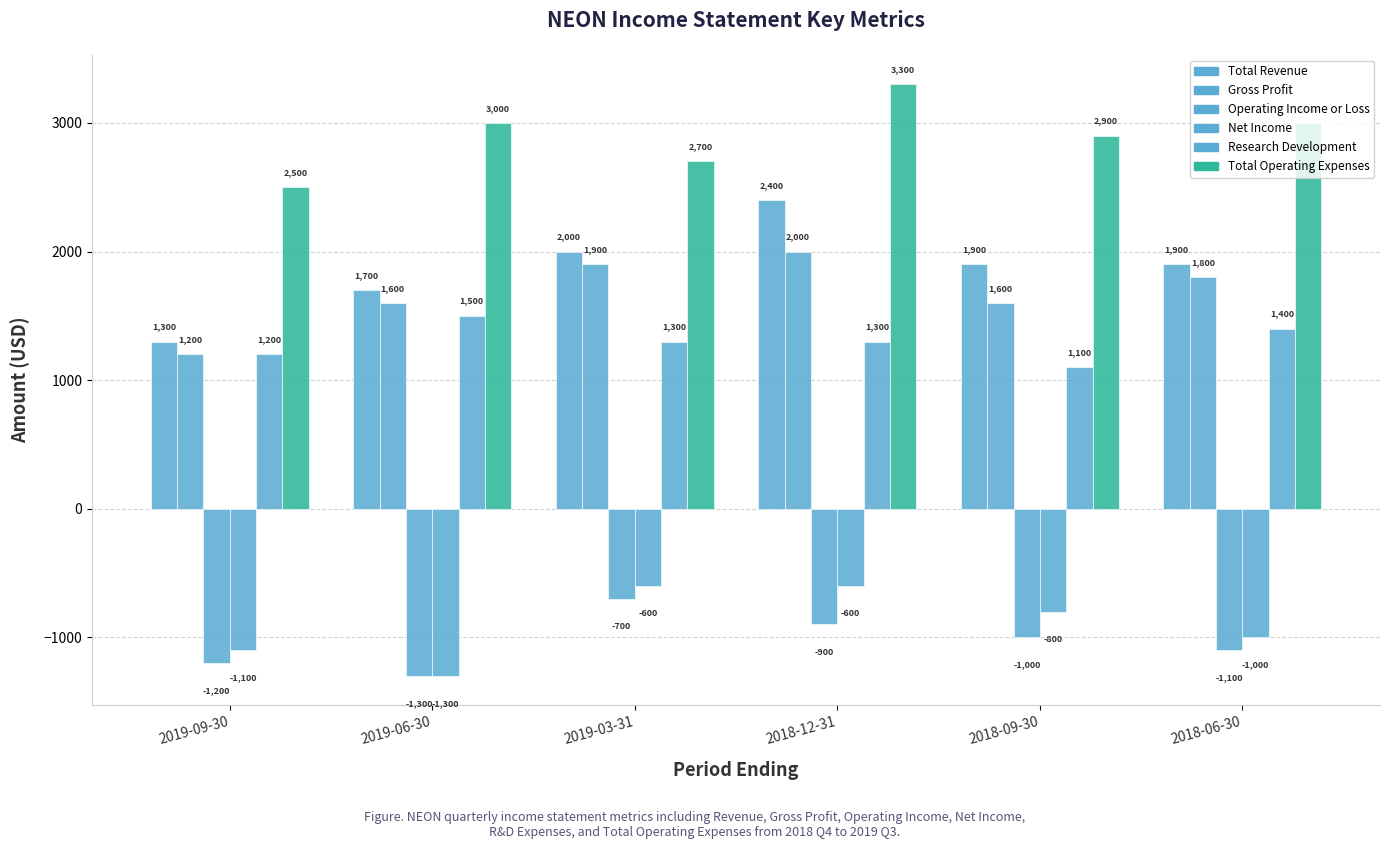

True or false: Net Income has a value of -1610 at 2019-09-30.

False